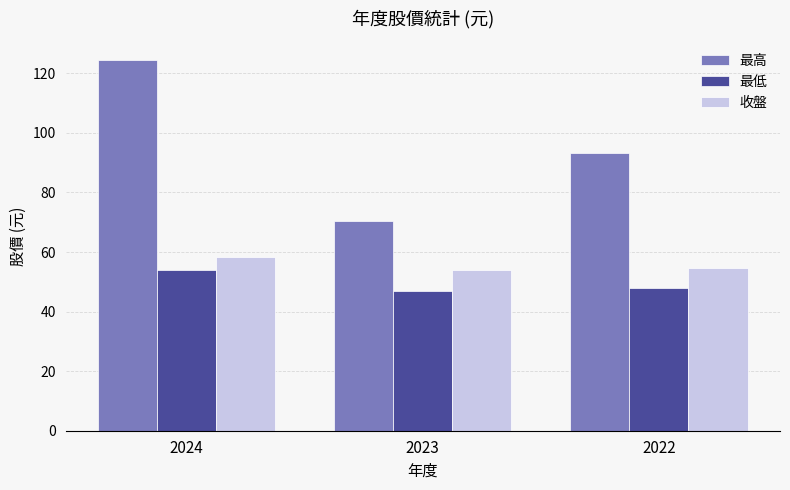

How many categories are shown in the chart?

3